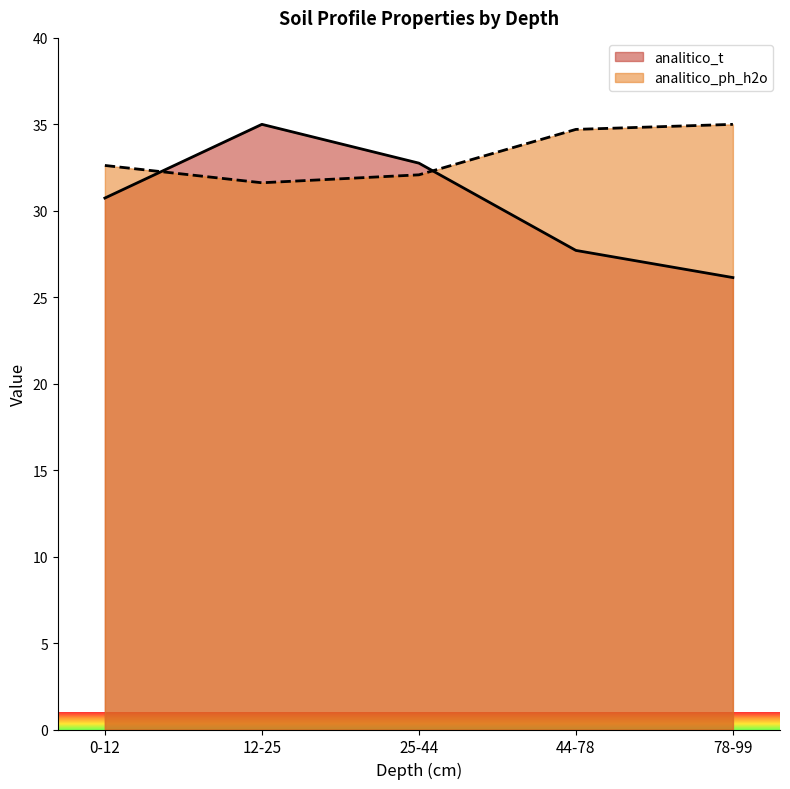

List the series in order of their peak value, highest first.

analitico_t, analitico_ph_h2o